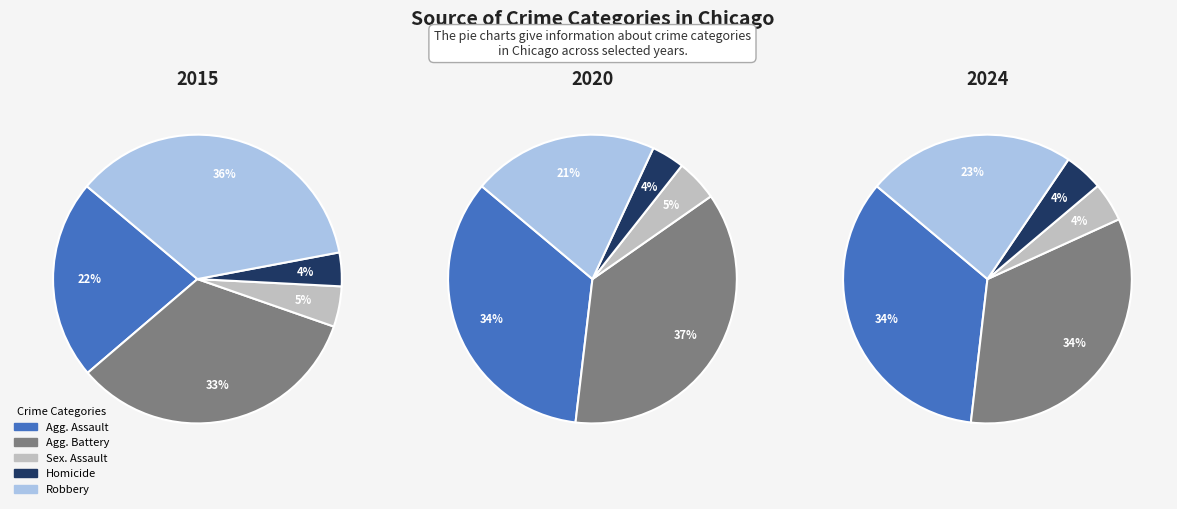

Is it true that Homicide is 4% of the pie?

True